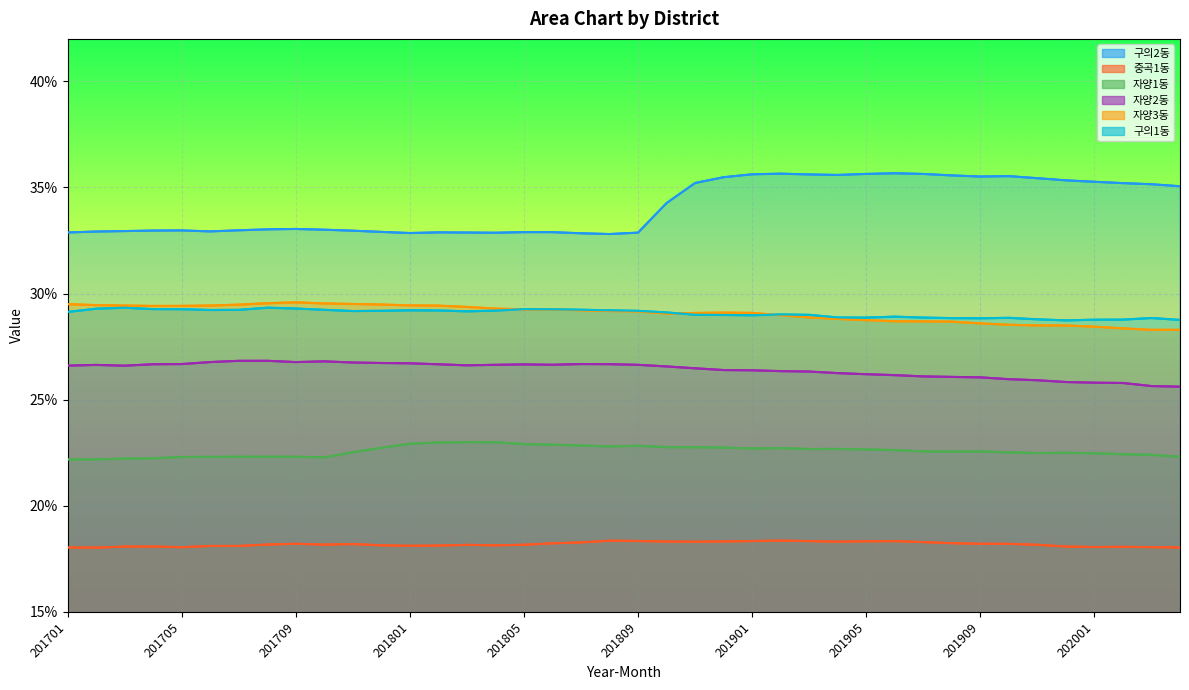

Is it true that 구의2동 equals 0.4 at 201711?

False